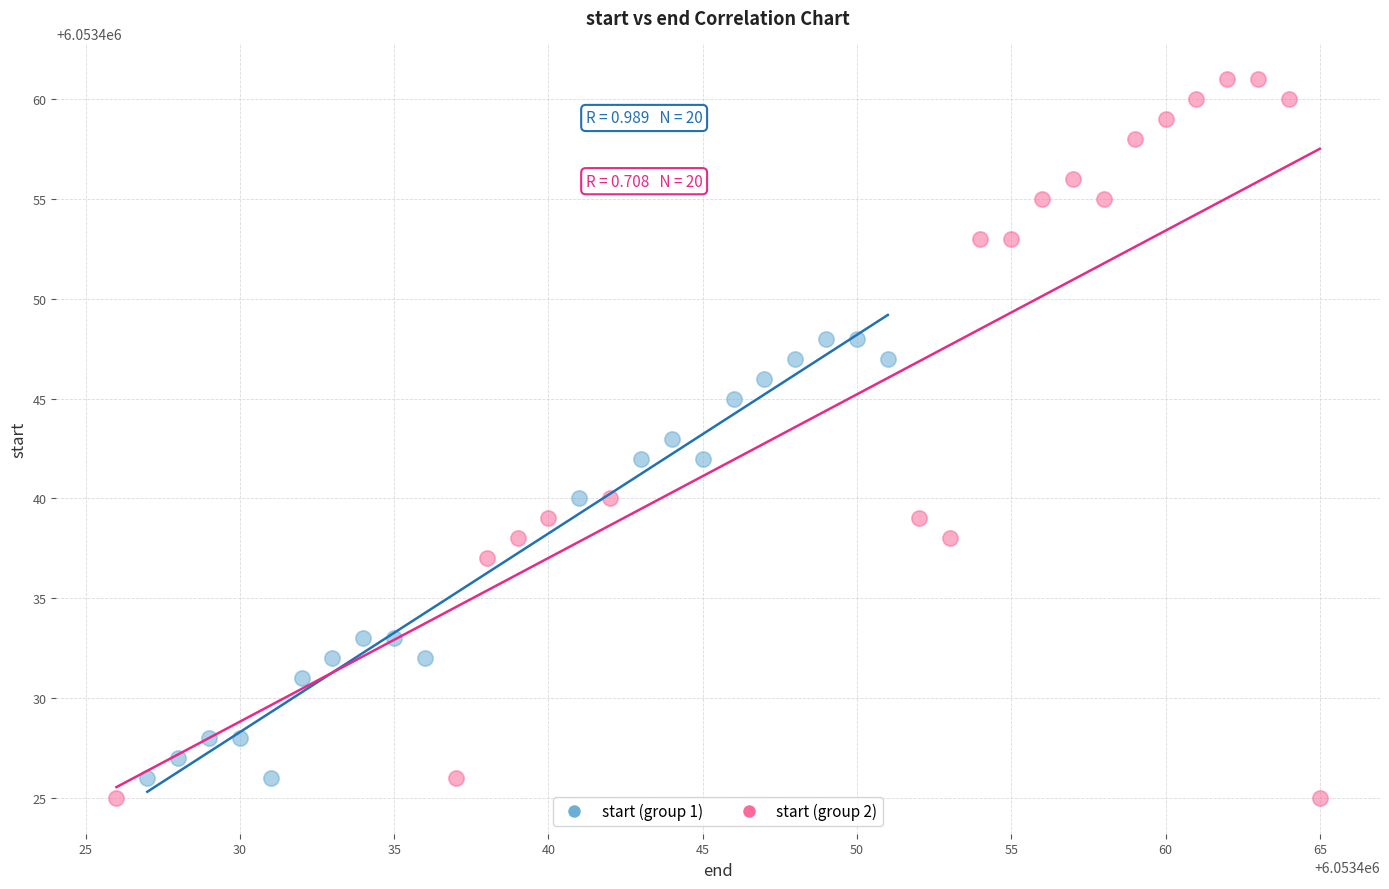

Which series contains the highest Y value?

start (group 2)